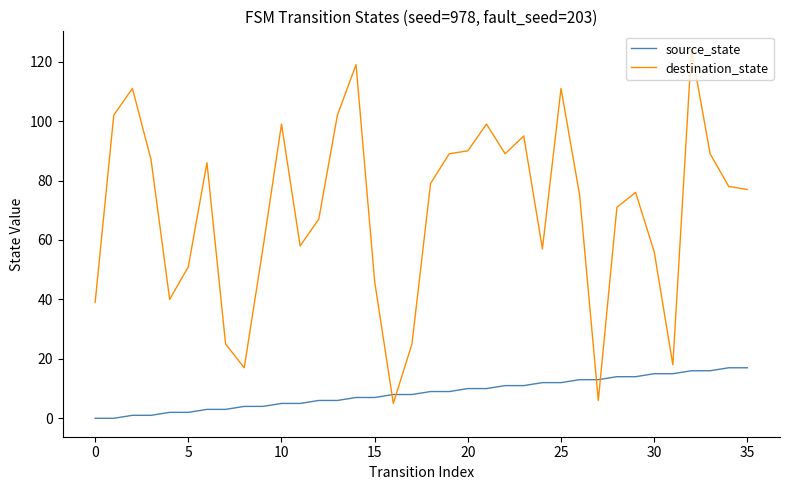

Does the chart have visible grid lines?

No